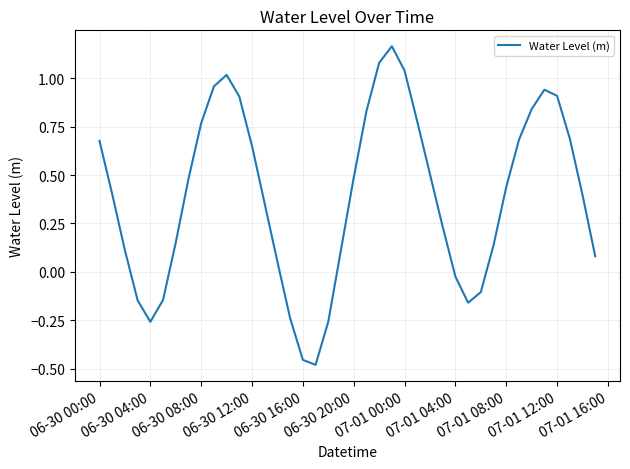

What is the difference between the maximum and minimum values?

1.6